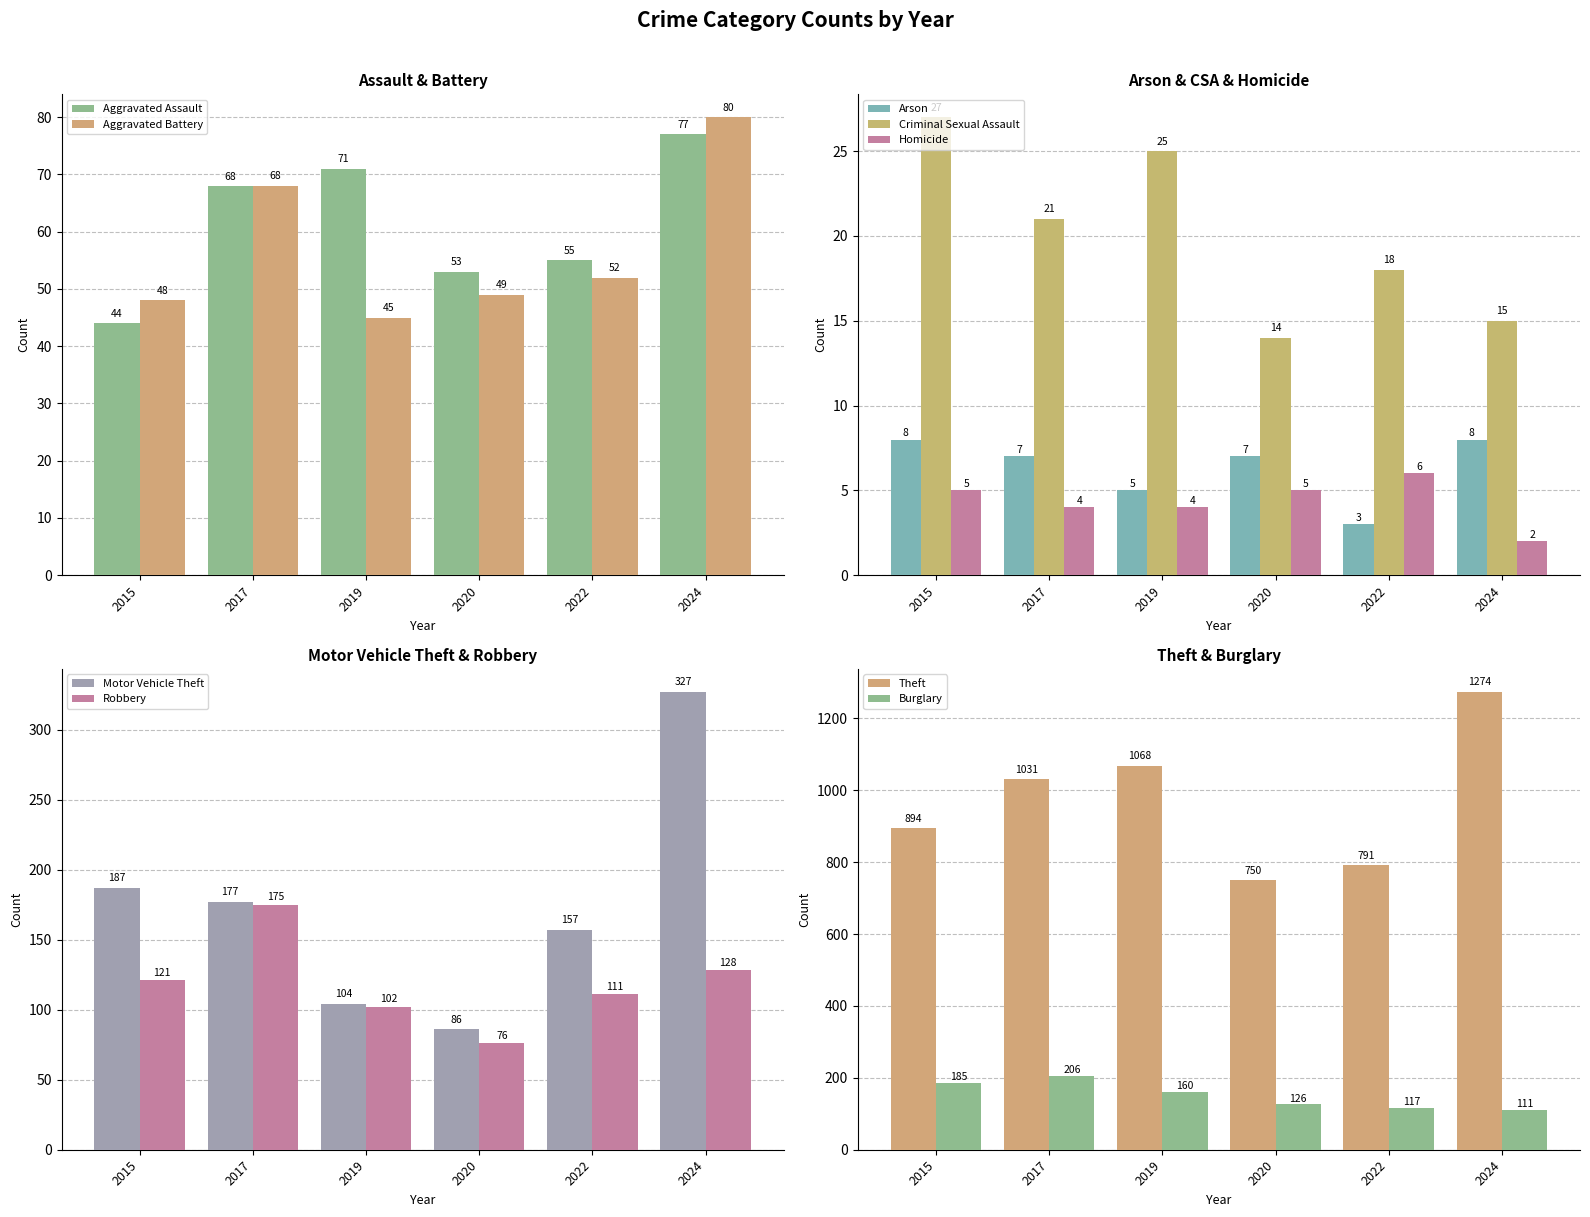

Where is Aggravated Assault nearest to the value 60?

2022